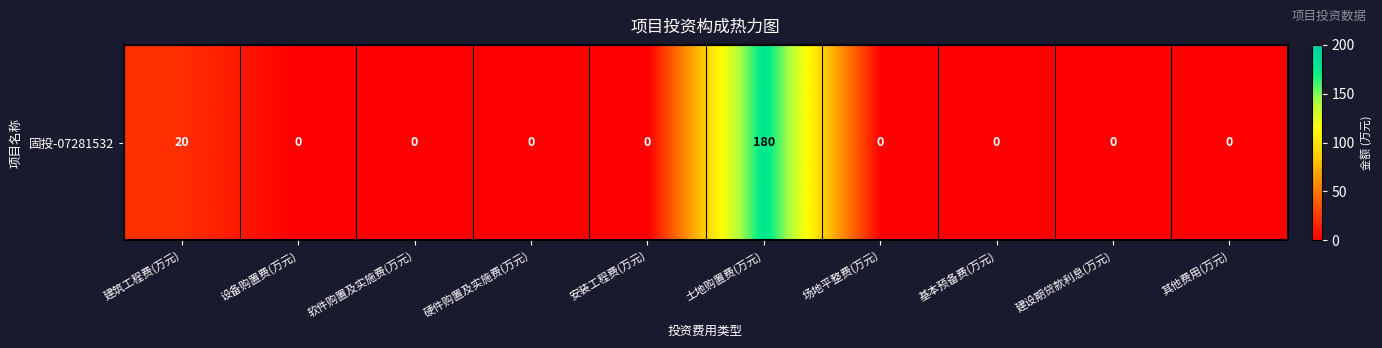

Reading left to right, what are all the values shown in this chart?

建筑工程费(万元)=20	设备购置费(万元)=0	软件购置及实施费(万元)=0	硬件购置及实施费(万元)=0	安装工程费(万元)=0	土地购置费(万元)=180	场地平整费(万元)=0	基本预备费(万元)=0	建设期贷款利息(万元)=0	其他费用(万元)=0